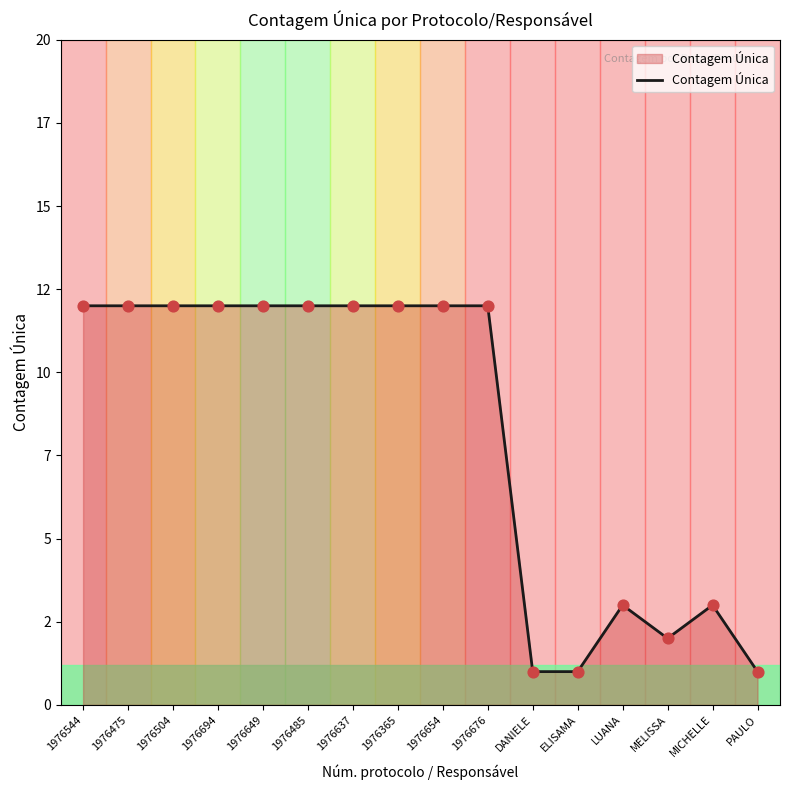

What is the change in value from 1976676 to MELISSA?

-10